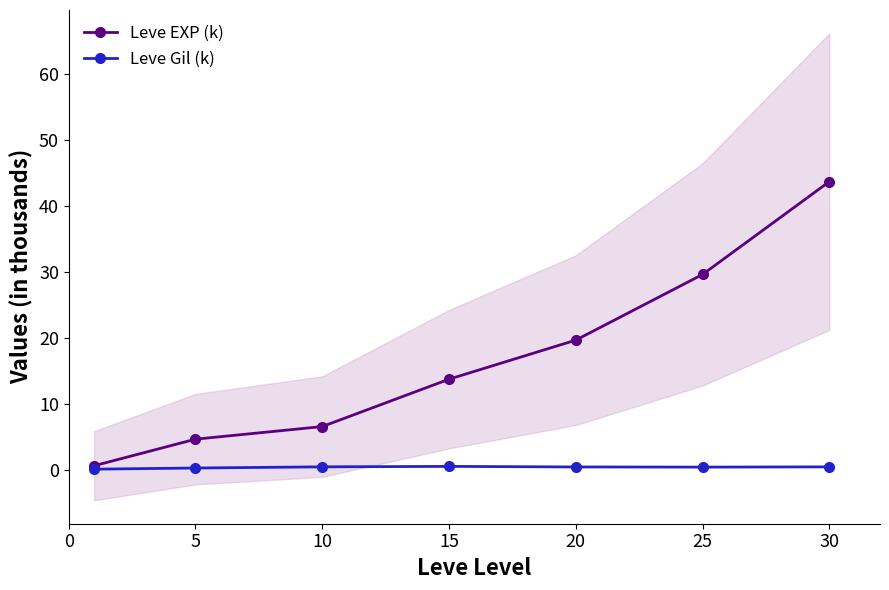

Does the chart have visible grid lines?

No